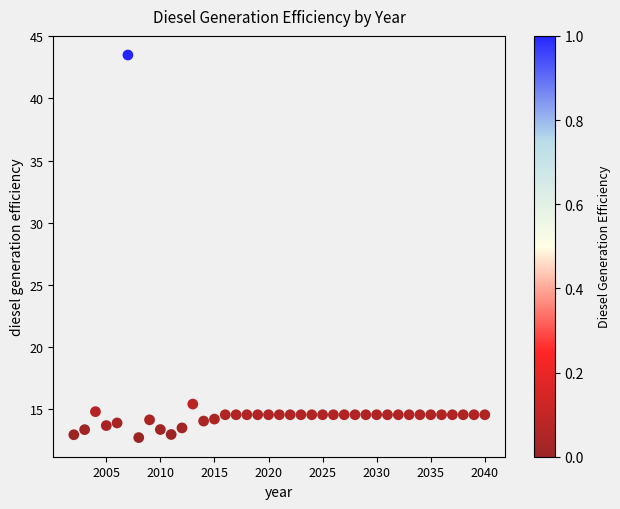

What is the range of Y values (max minus min)?

30.8